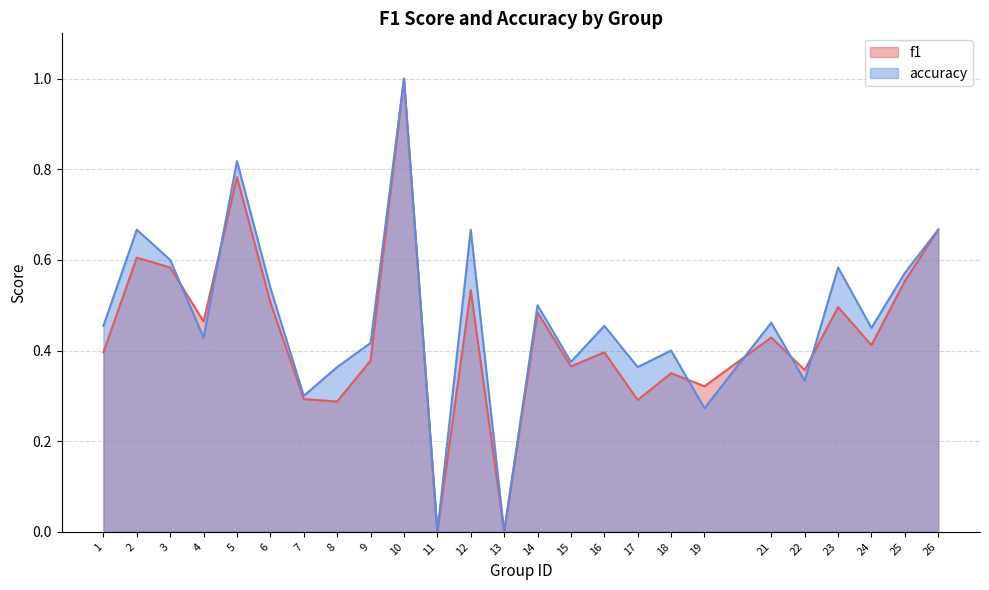

What are all the series names shown in the legend?

f1, accuracy